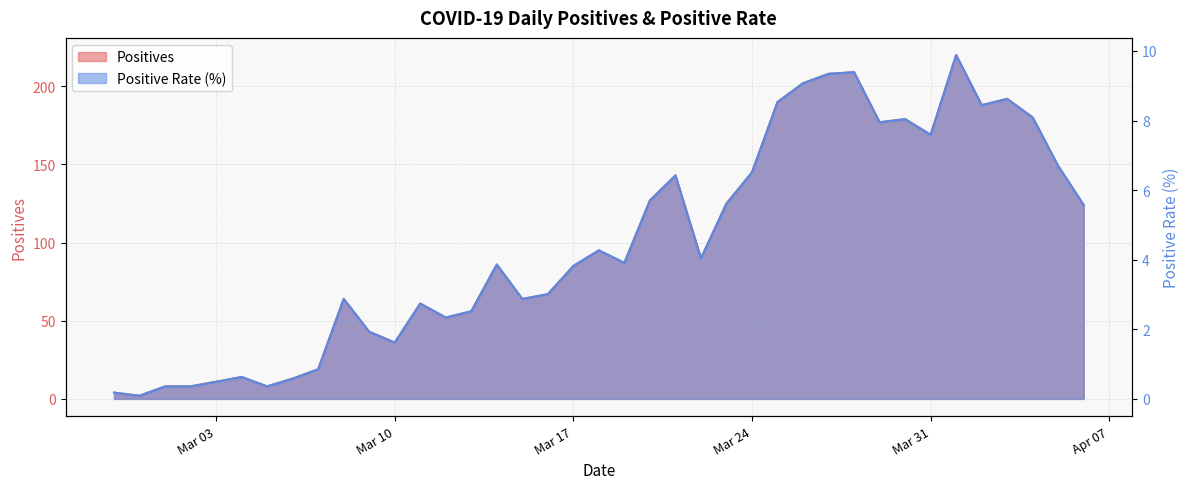

How many data points in Positives are above 87?

19